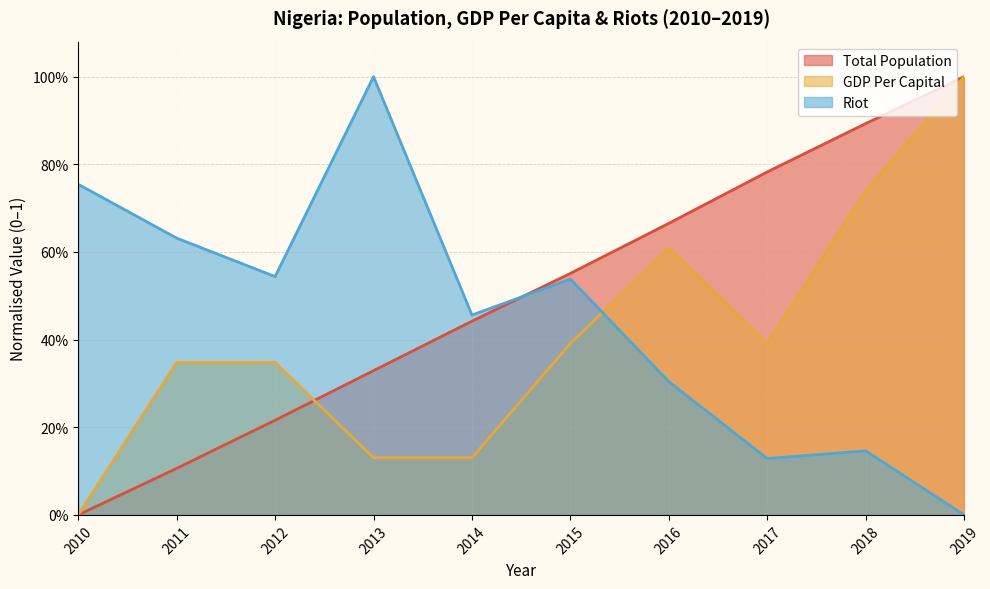

Rank the series by their average value, from lowest to highest.

GDP Per Capital, Riot, Total Population